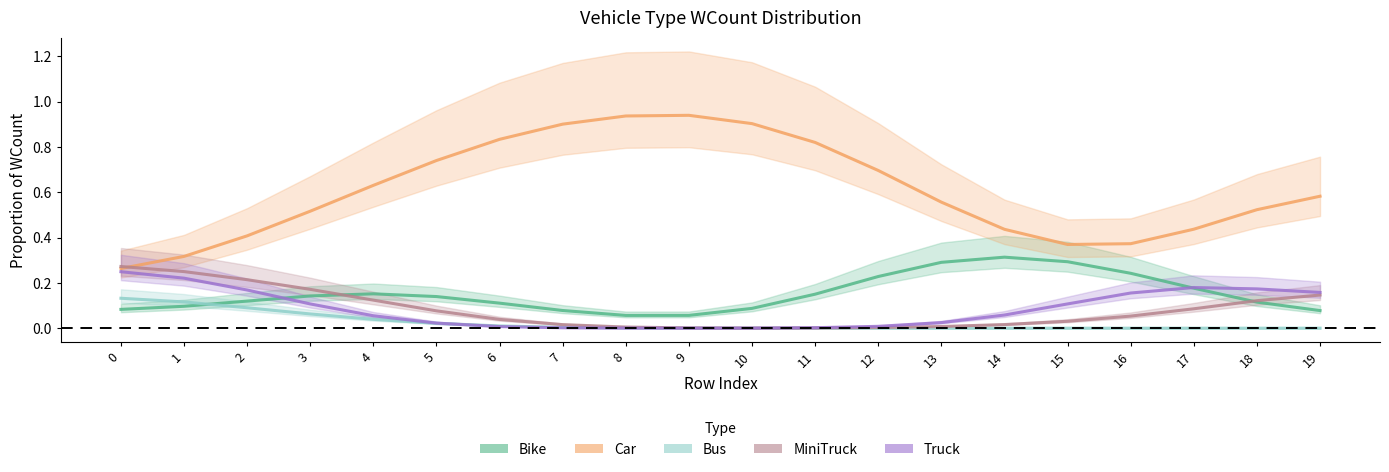

What is the sum of all Truck values?

1.7